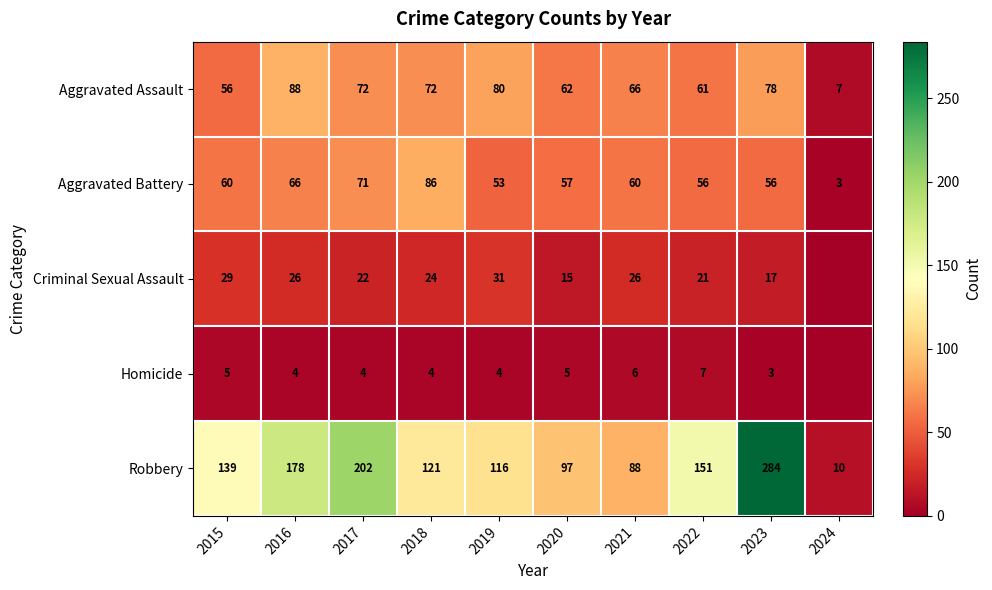

What is the lowest value of the Aggravated Battery series?

3